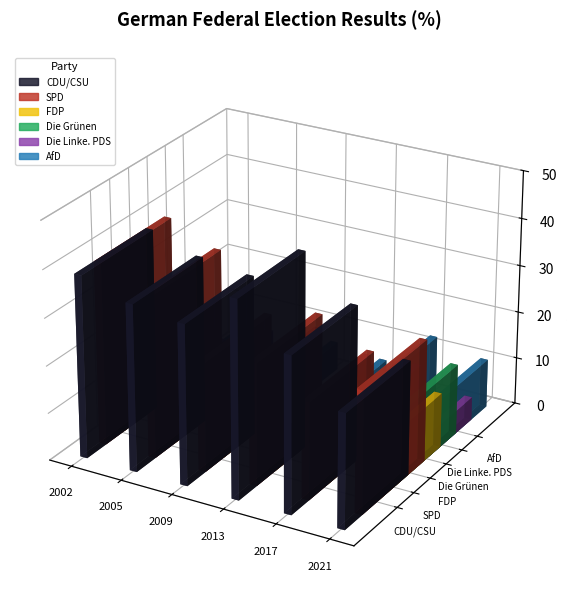

Rank the series at 2009 from lowest to highest value.

AfD, Die Grünen, Die Linke. PDS, FDP, SPD, CDU/CSU